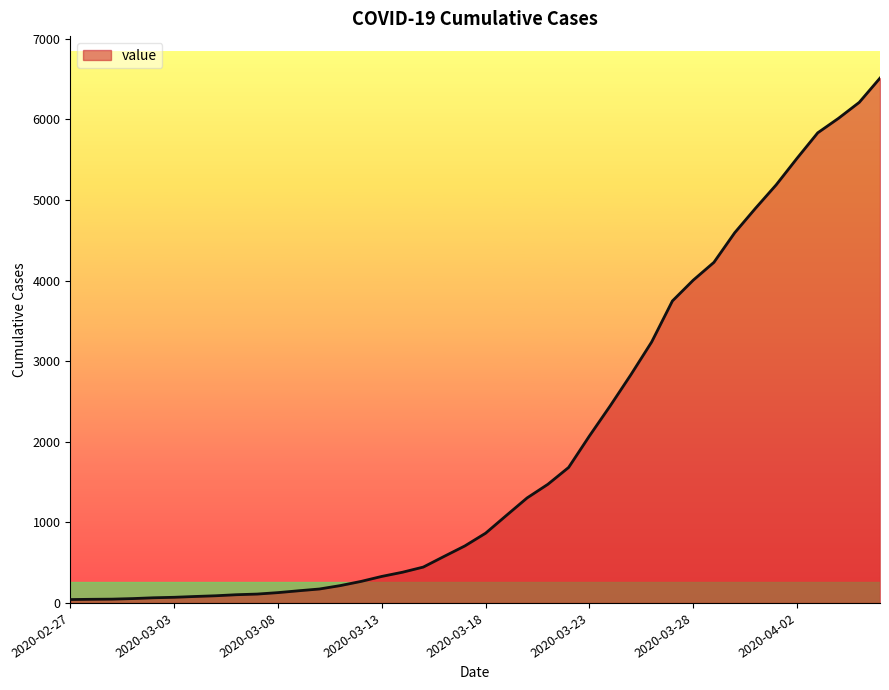

What is the difference between the maximum and minimum values?

6470